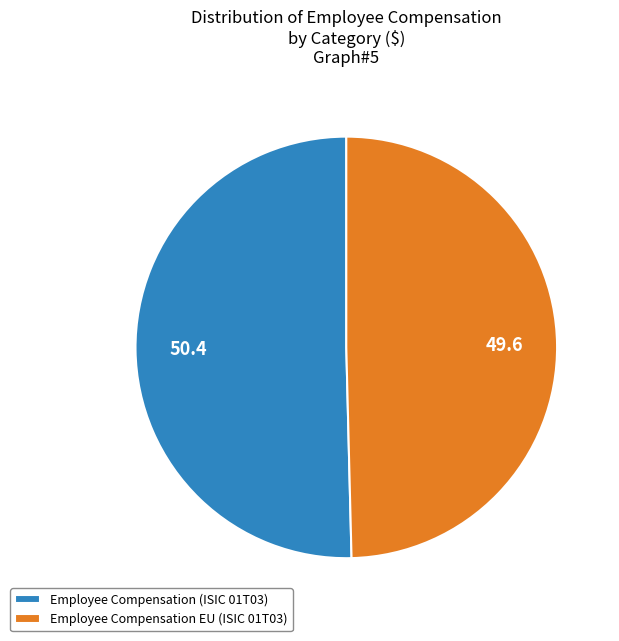

How many segments does this pie chart have?

2